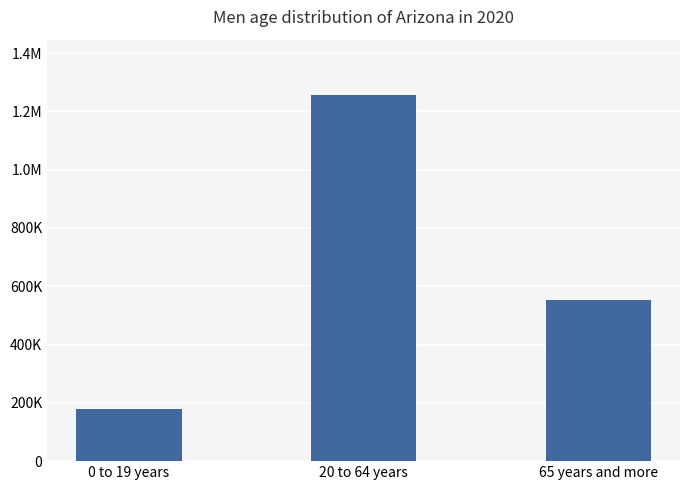

Between 20 to 64 years and 65 years and more, which is larger?

20 to 64 years